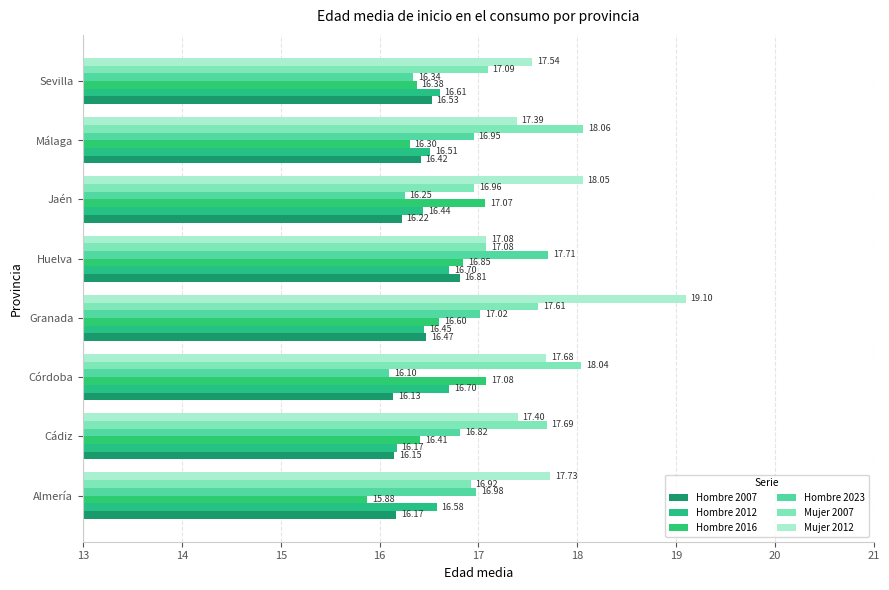

Count the number of categories in the chart.

8